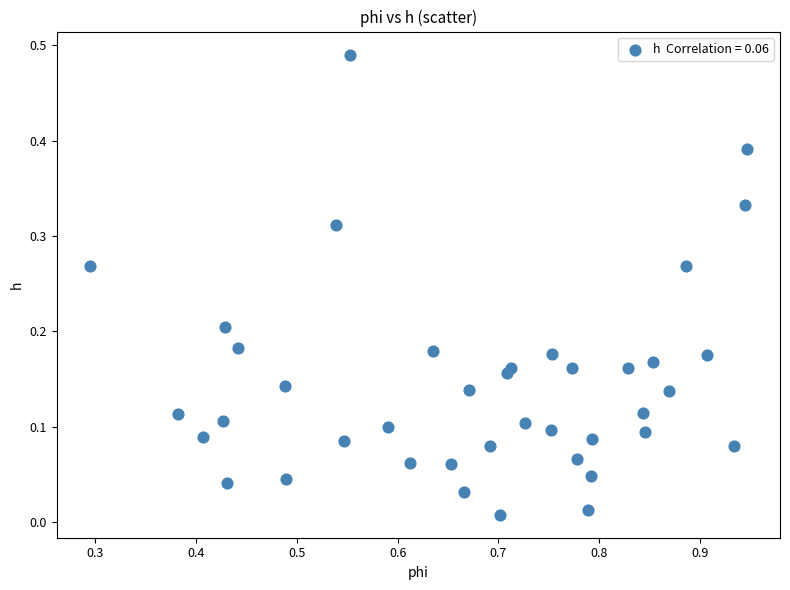

What is the range of X values (max minus min)?

0.7